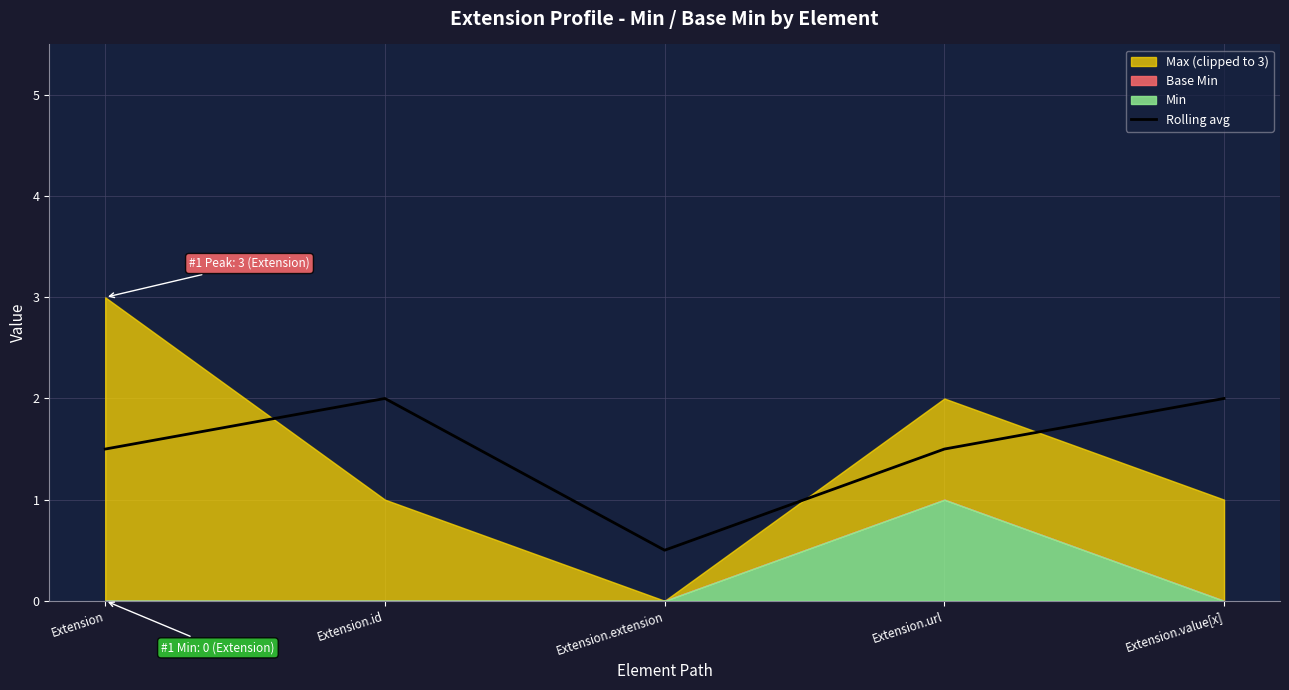

Reading left to right, what are all the values shown in this chart?

Extension=1.5	Extension.id=2.0	Extension.extension=0.5	Extension.url=1.5	Extension.value[x]=2.0